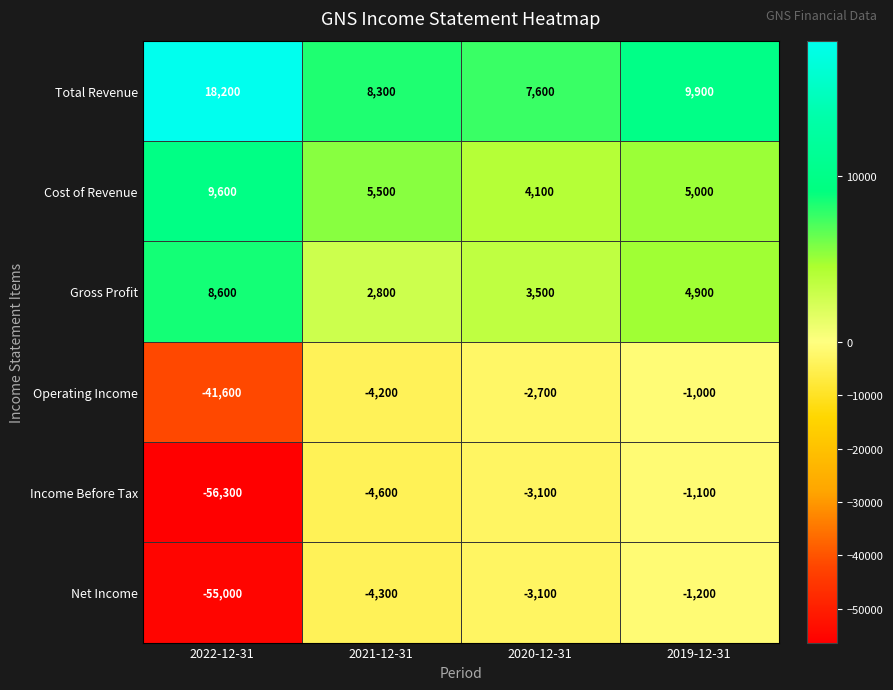

At which category is the sum across all series the highest?

2019-12-31